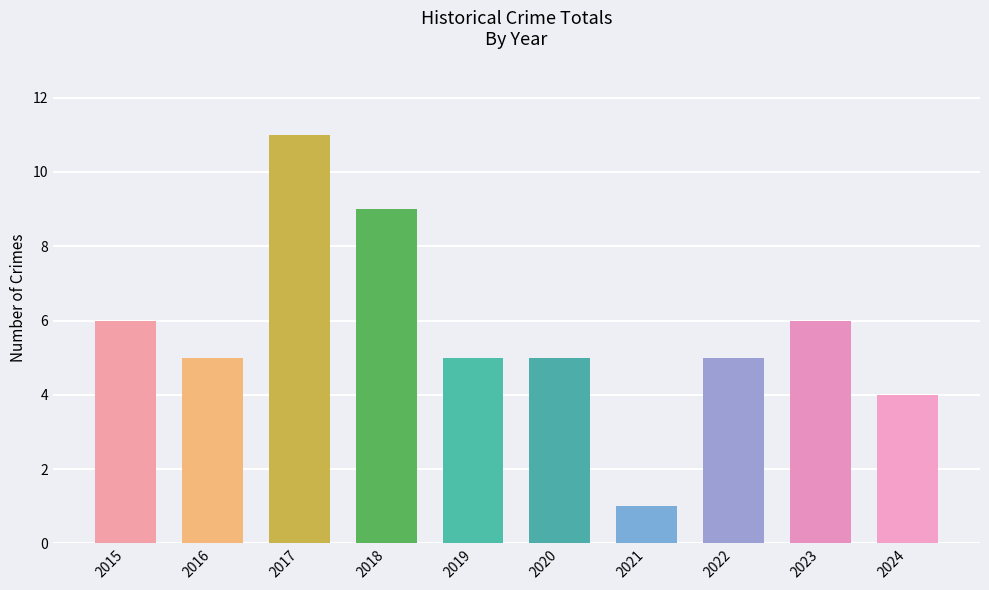

What is the value of the 10th bar from the left?

4